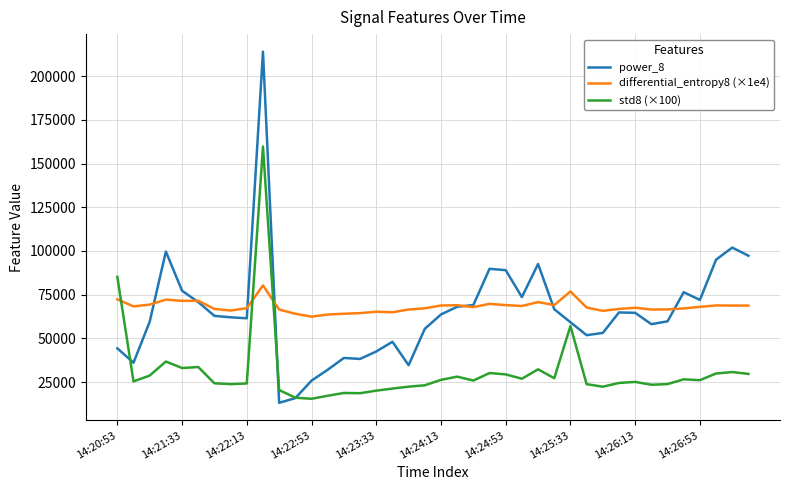

How many intersections are there between differential_entropy8 (×1e4) and power_8?

7